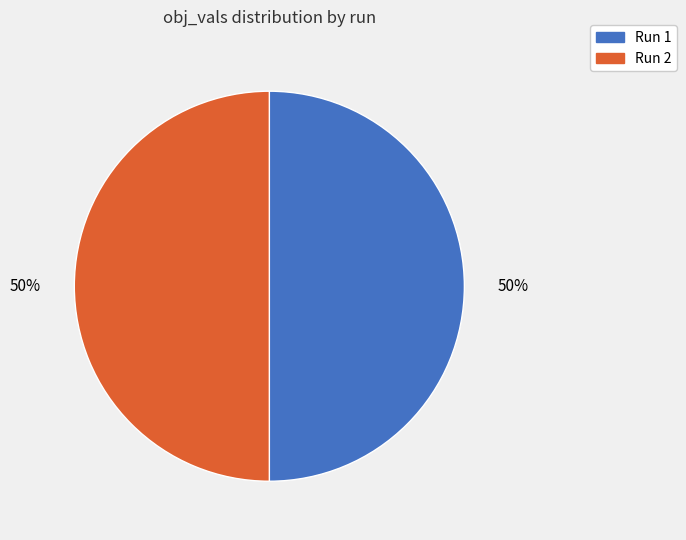

To the nearest percent, what is the average slice percentage?

50%